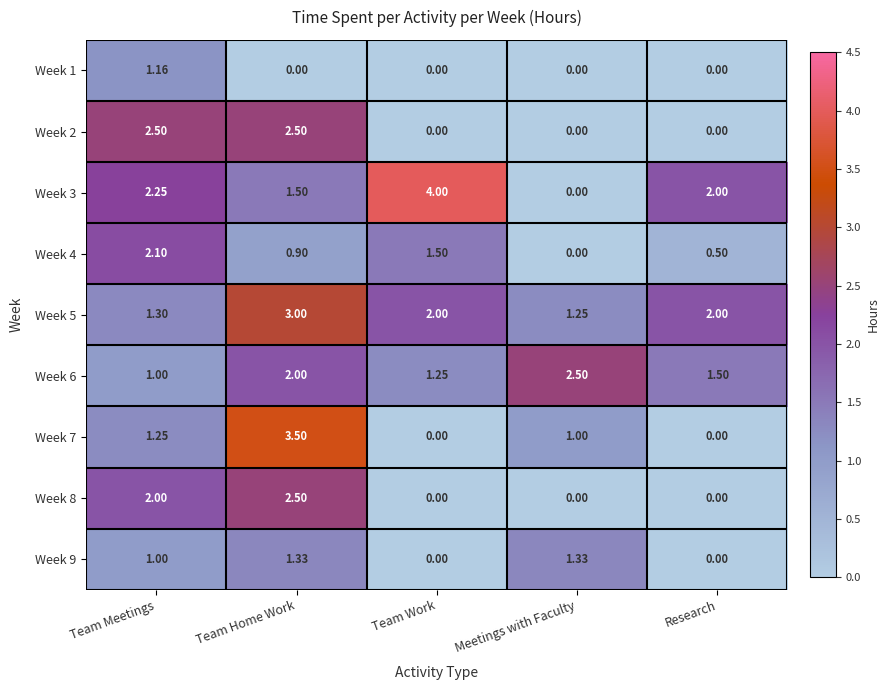

At which category is the sum across all series the highest?

Team Home Work